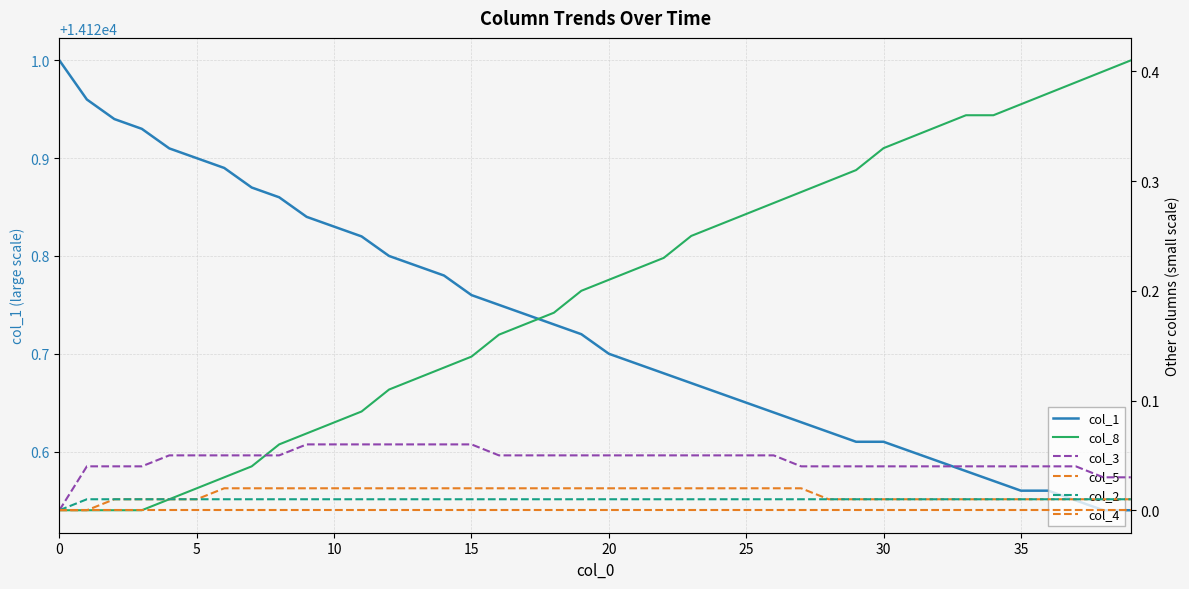

The col_2 series shows 0.0 at 17. True or false?

False